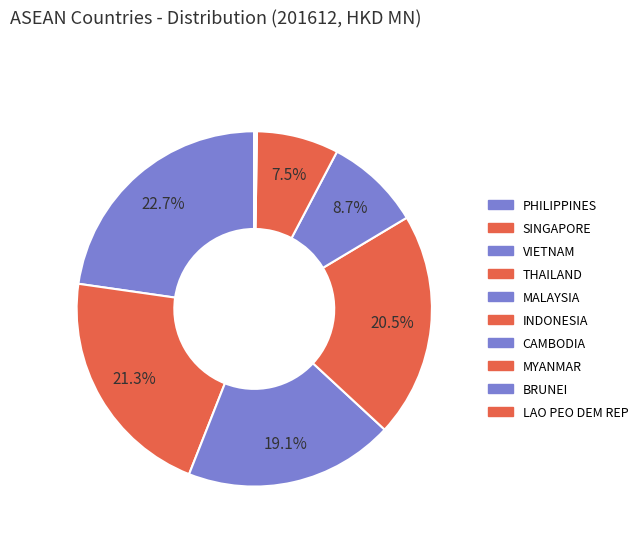

Rank the categories by value from lowest to highest.

LAO PEO DEM REP, BRUNEI, MYANMAR, CAMBODIA, INDONESIA, MALAYSIA, VIETNAM, THAILAND, SINGAPORE, PHILIPPINES